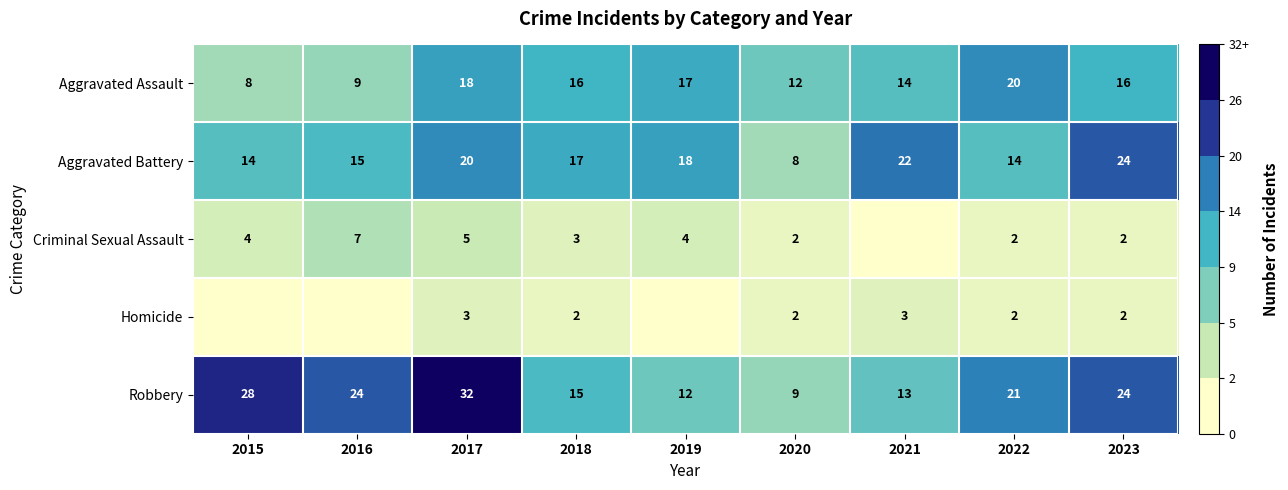

What is the total value across all series at 2021?

52